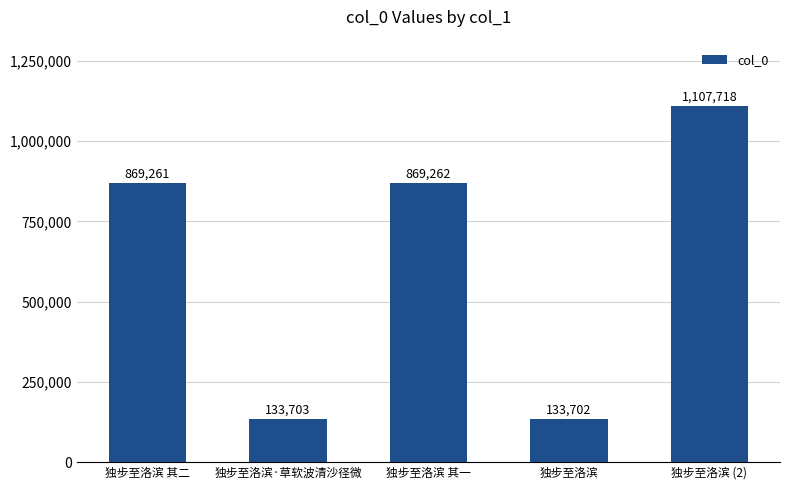

Read the value at 独步至洛滨 其二.

869261